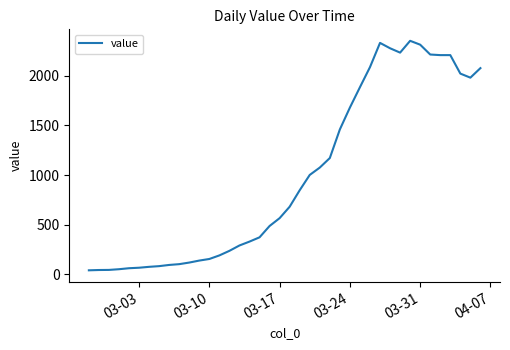

What is the maximum value shown in the chart?

2351